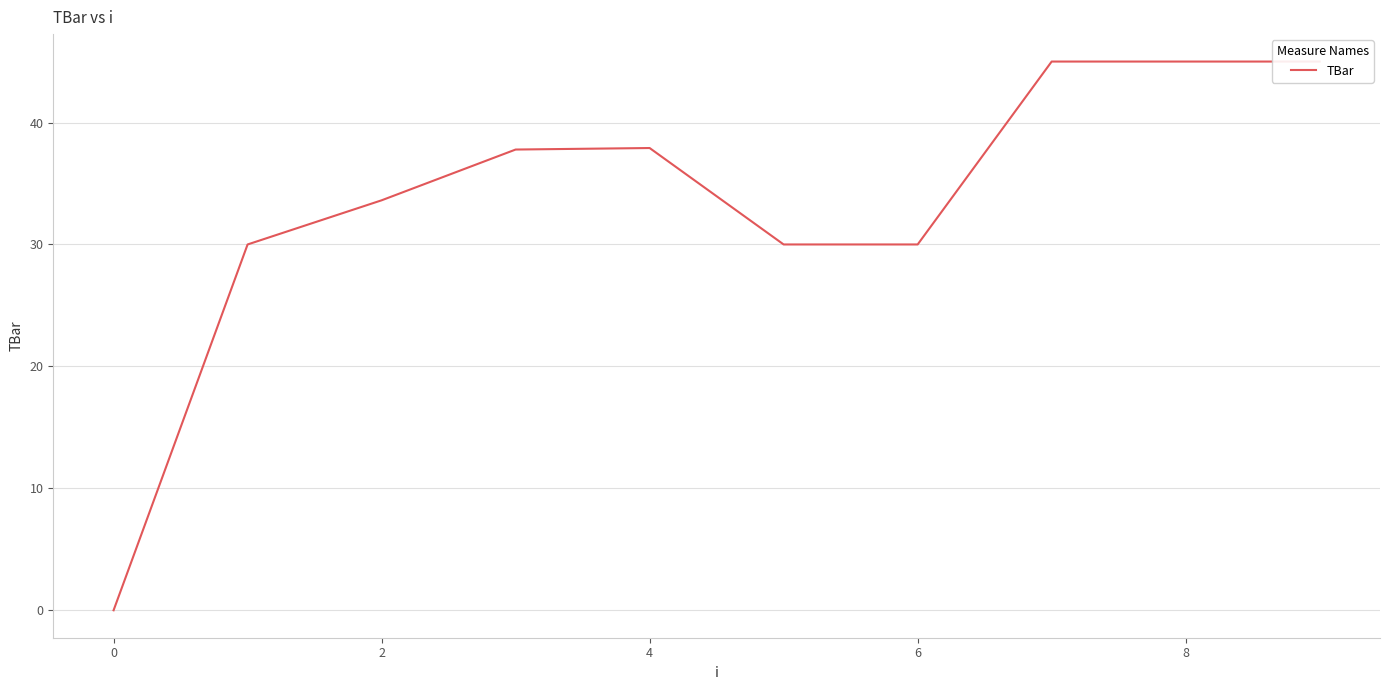

Between 8 and 6, which is larger?

8